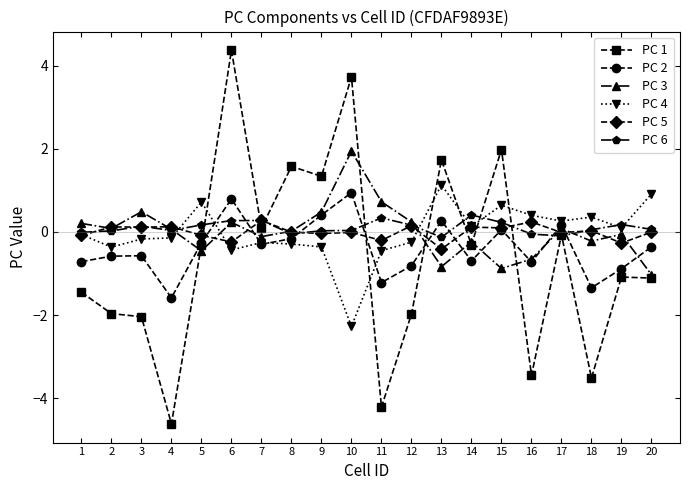

True or false: PC 3 has more than 2 points higher than both neighbors.

True